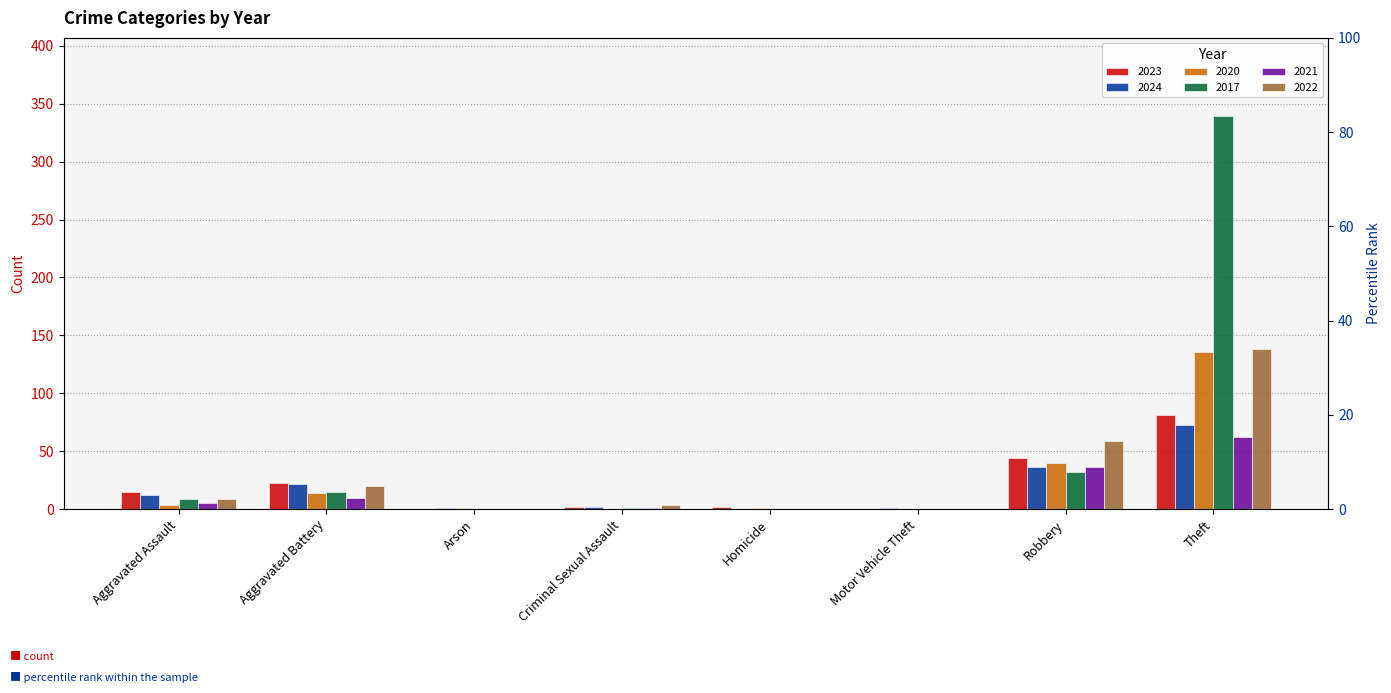

Which series has the largest range (max minus min)?

2017